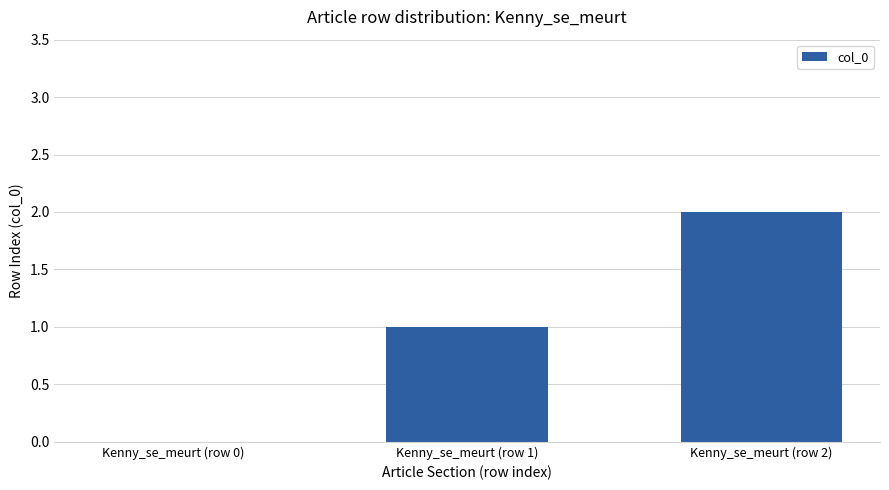

Reading left to right, extract all data points from this chart.

Kenny_se_meurt (row 0)=0	Kenny_se_meurt (row 1)=1	Kenny_se_meurt (row 2)=2